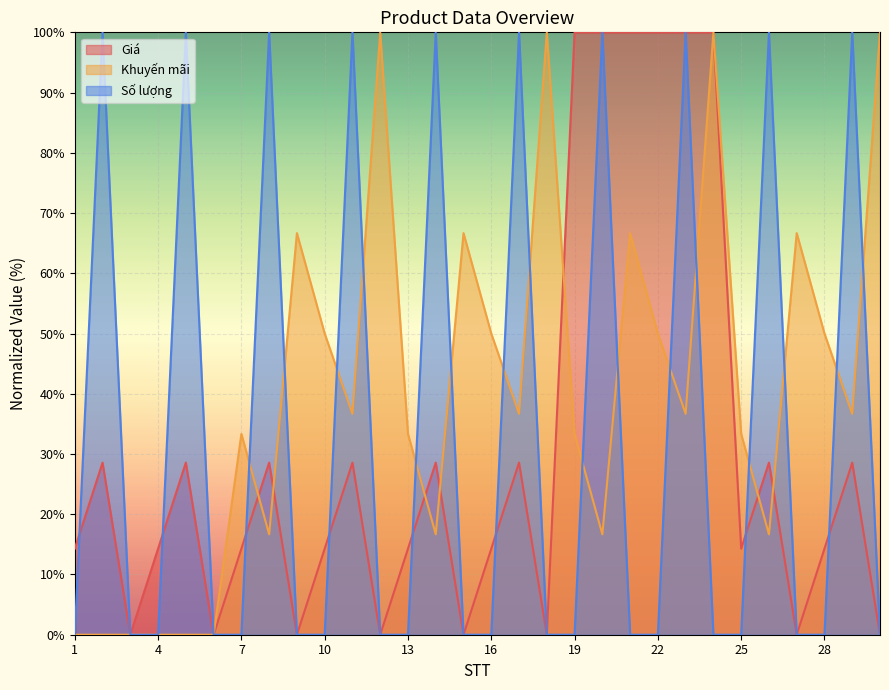

The Số lượng series shows 0.0 at 10. True or false?

True